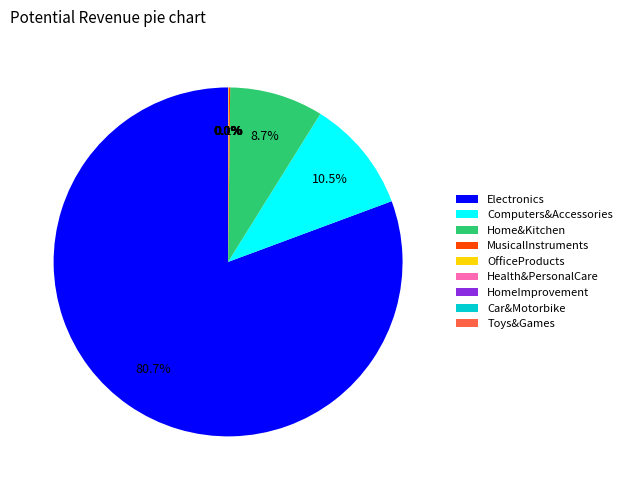

What percentage is NOT represented by Computers&Accessories?

89.5%